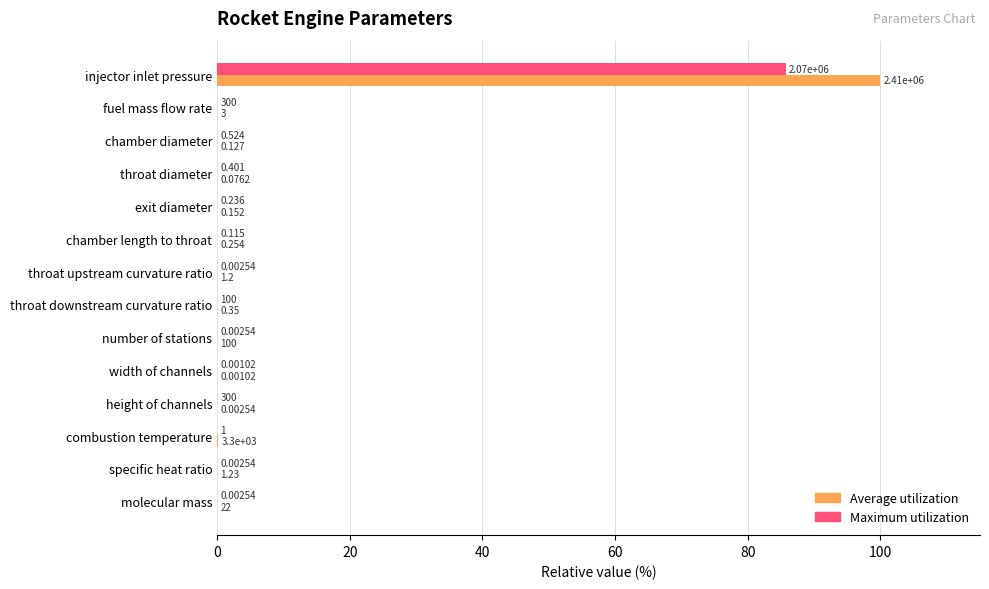

What are all the series names shown in the legend?

Average utilization, Maximum utilization